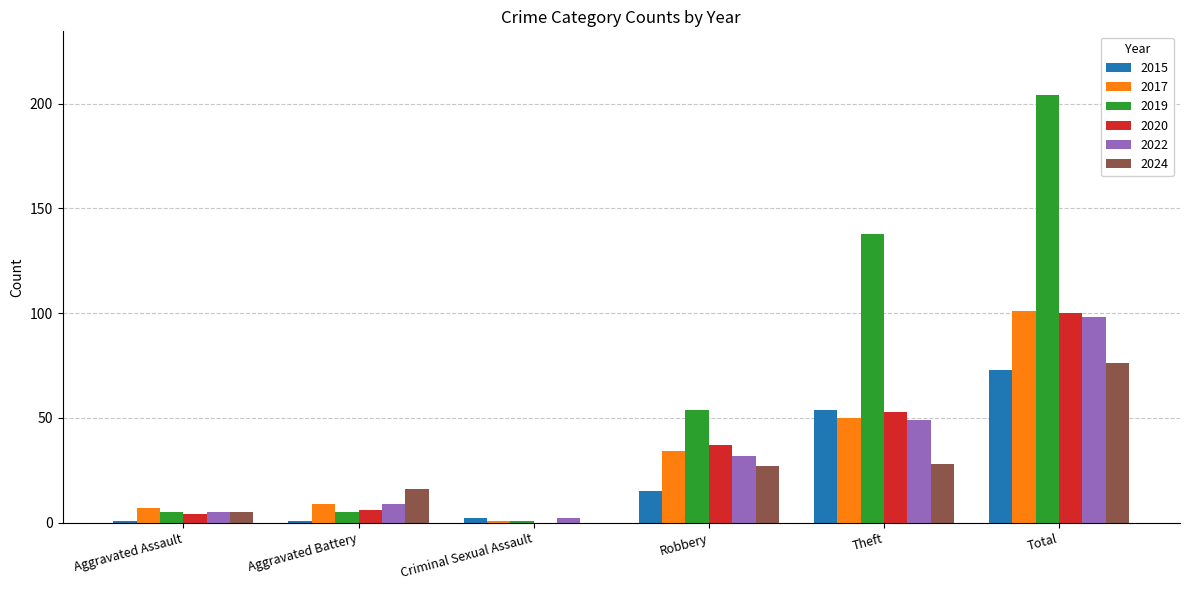

How many groups of bars are there?

6